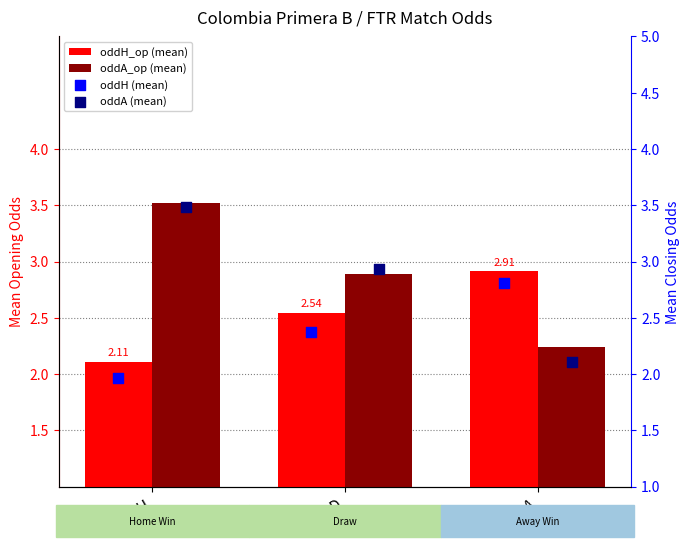

What is the total value across all series at D?

10.7